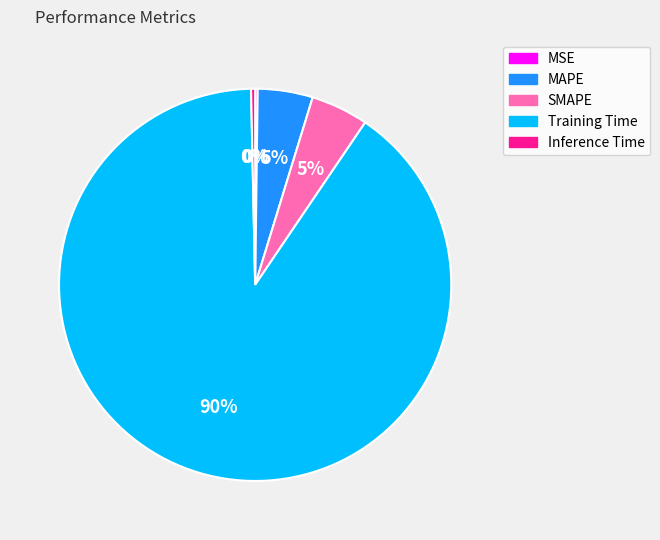

Which slice is the largest?

Training Time